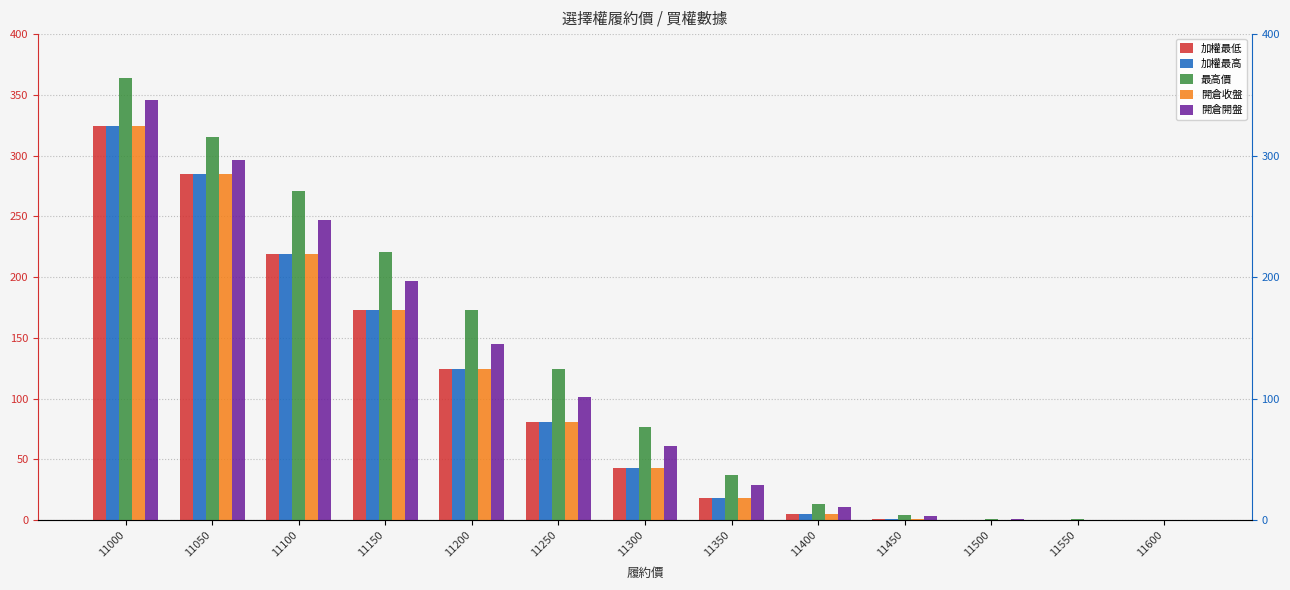

What is the difference between the maximum and second lowest values in the 加權最低 series?

323.8